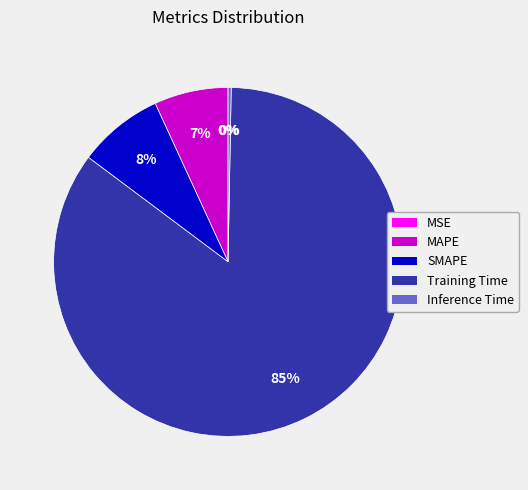

What is the largest slice in the pie chart?

Training Time